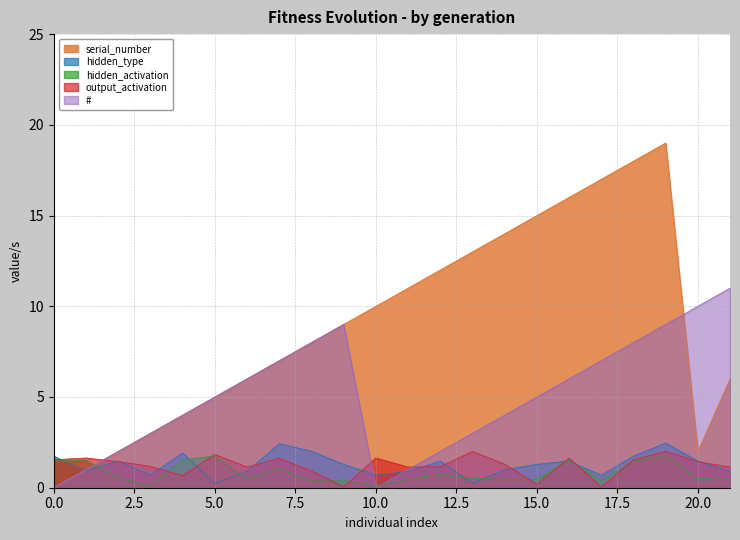

What is the maximum value shown in the chart?

19.0